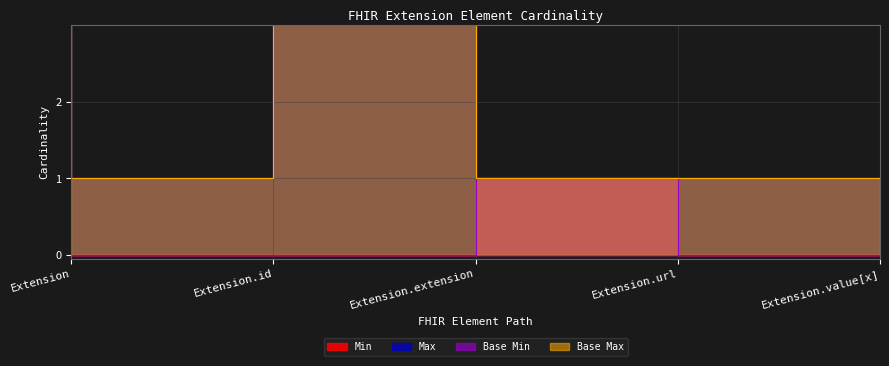

True or false: Max_numeric and Min cross at least once.

False